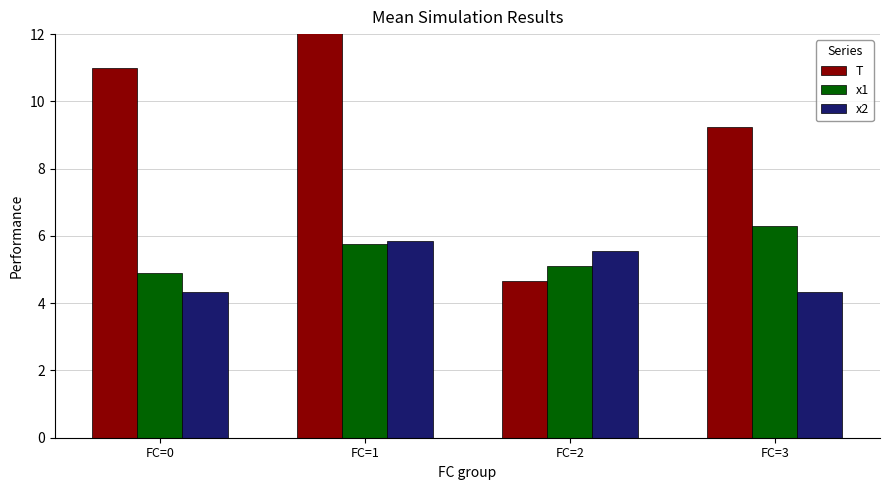

What is the smallest value displayed?

4.3